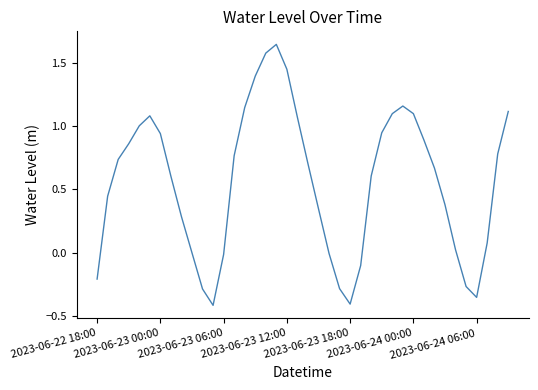

Does the chart have visible grid lines?

No